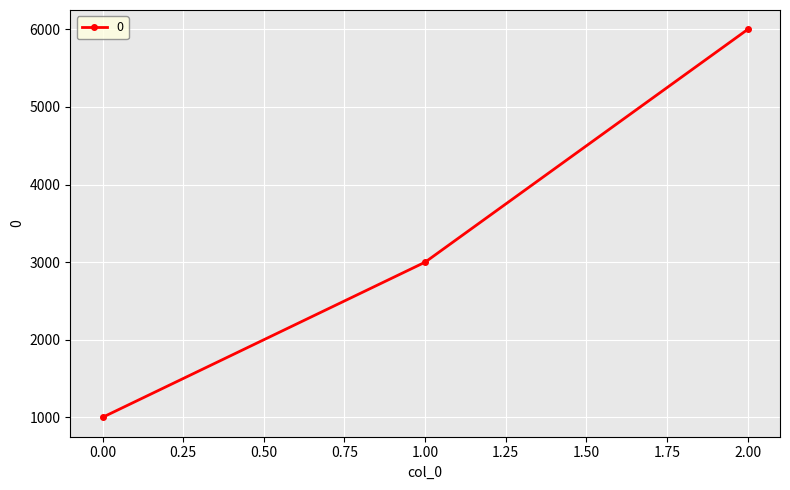

Reading left to right, extract all data points from this chart.

1000	3000	6000